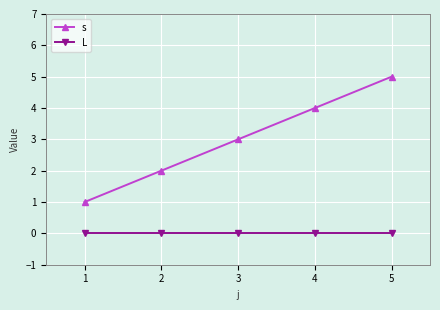

True or false: L and s cross at least once.

False